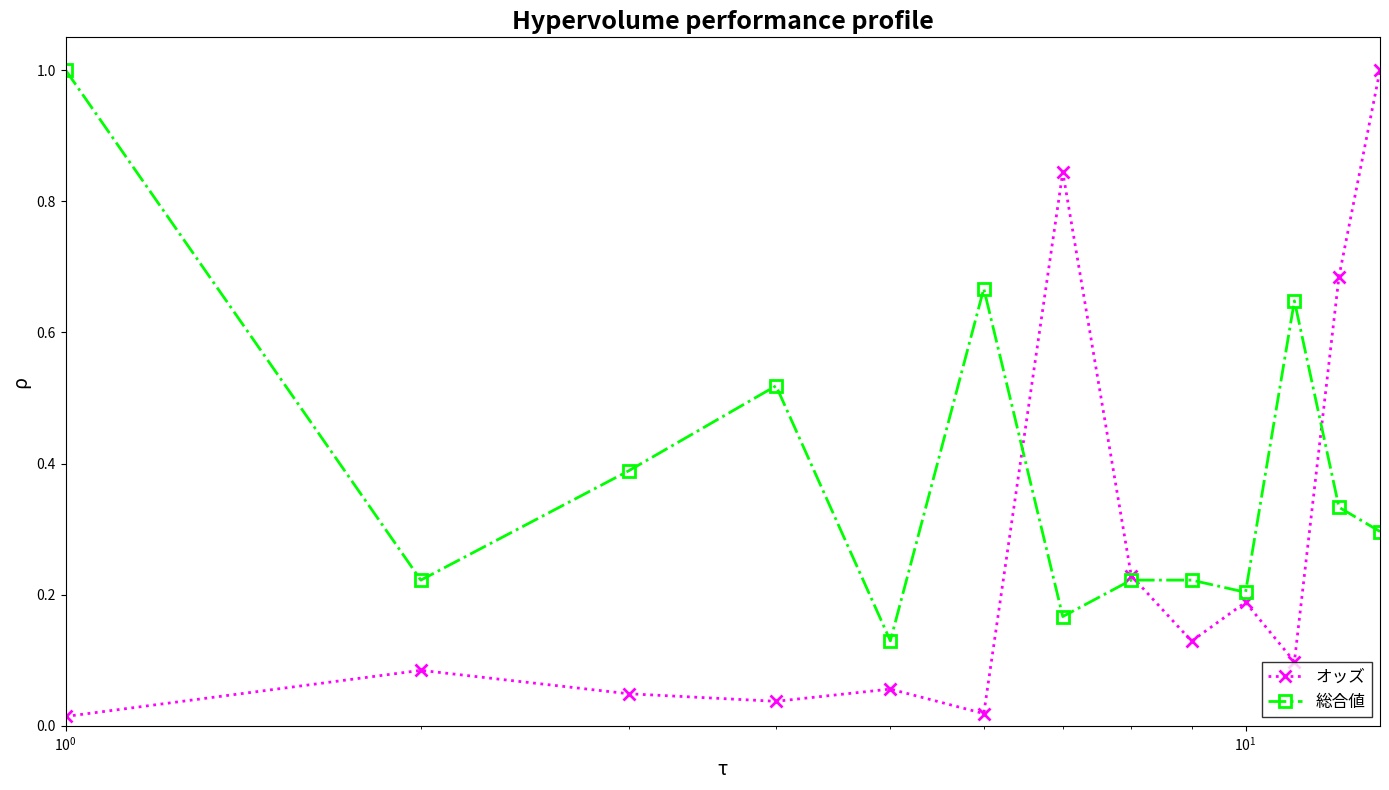

Which series has the largest total across all categories?

総合値